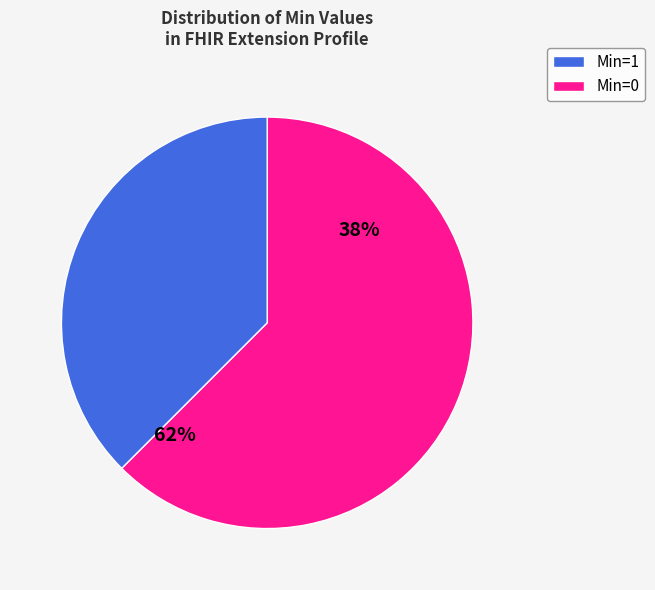

Does any single category account for the majority?

Yes